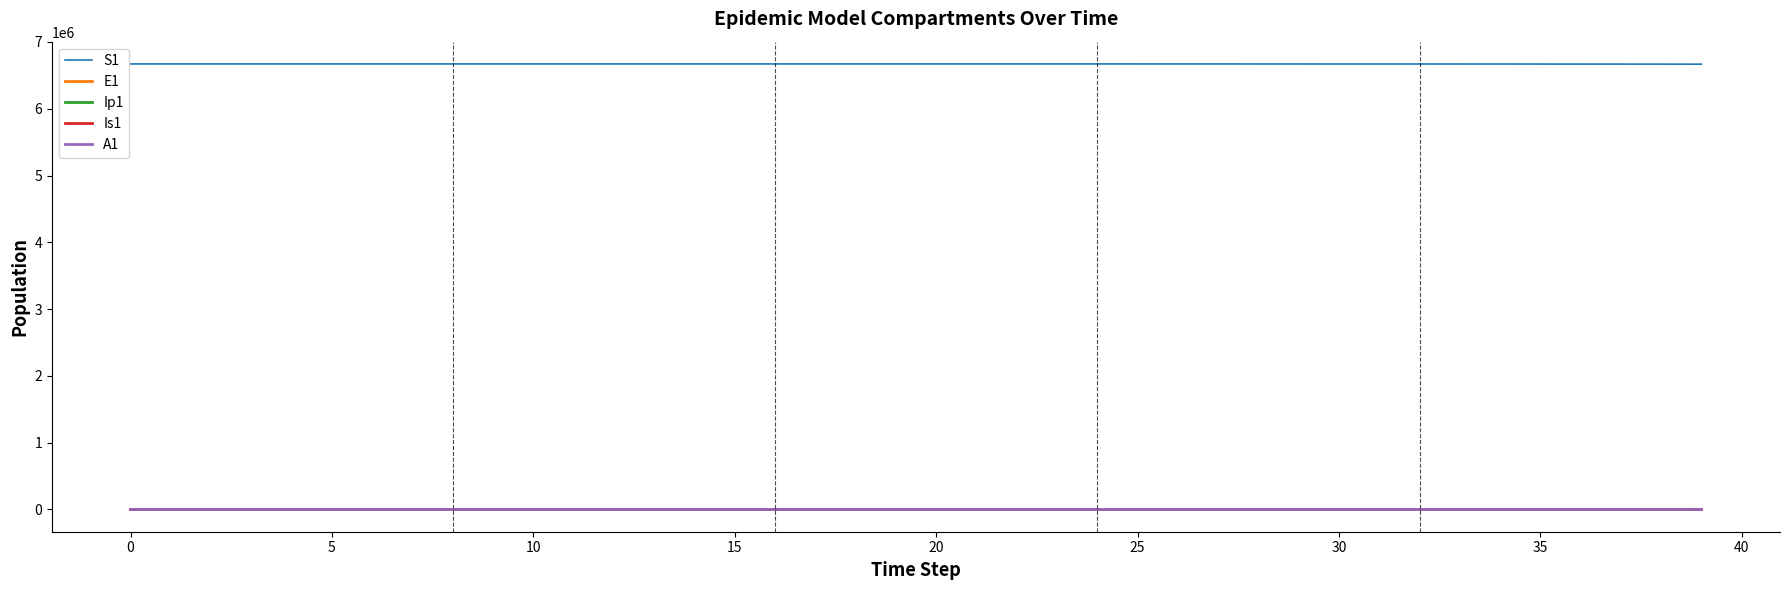

True or false: S1 and Ip1 intersect in this chart.

False